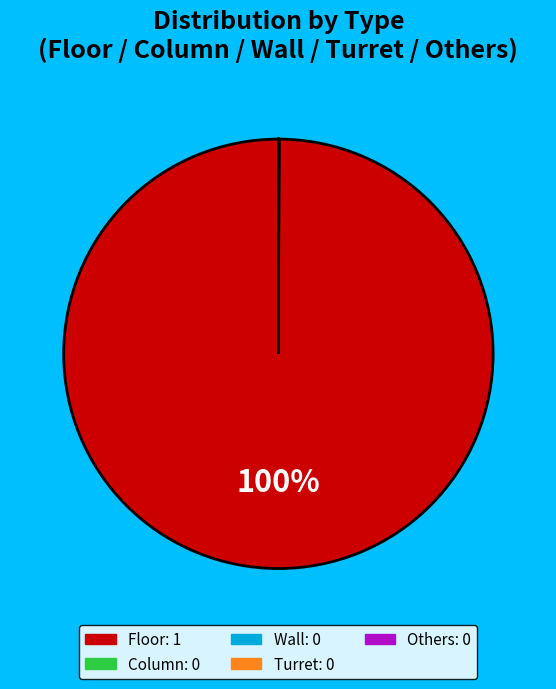

To the nearest percent, what is the average slice percentage?

20%